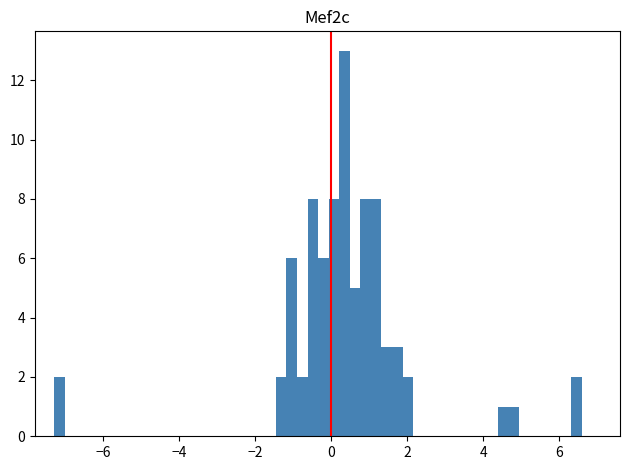

Around what value on the x-axis is the tallest bar? Give the approximate position of its centre, as read against the axis.

0.4